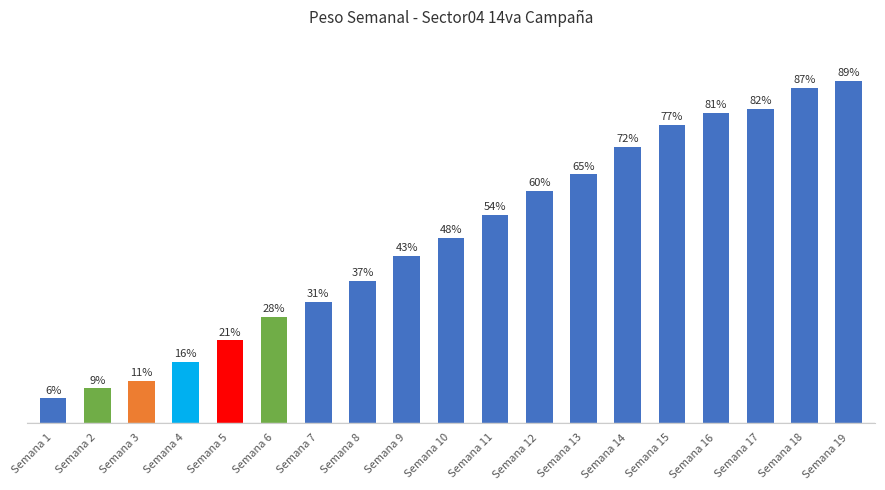

Between Semana 3 and Semana 19, which is larger?

Semana 19